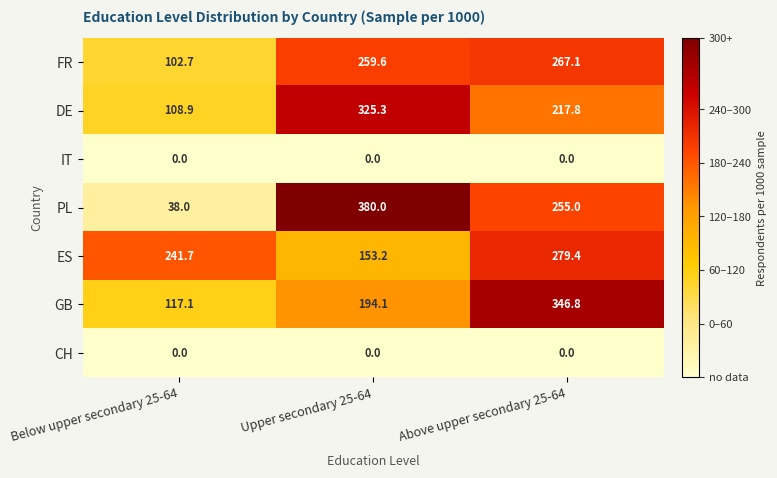

How many series are shown in this chart?

7